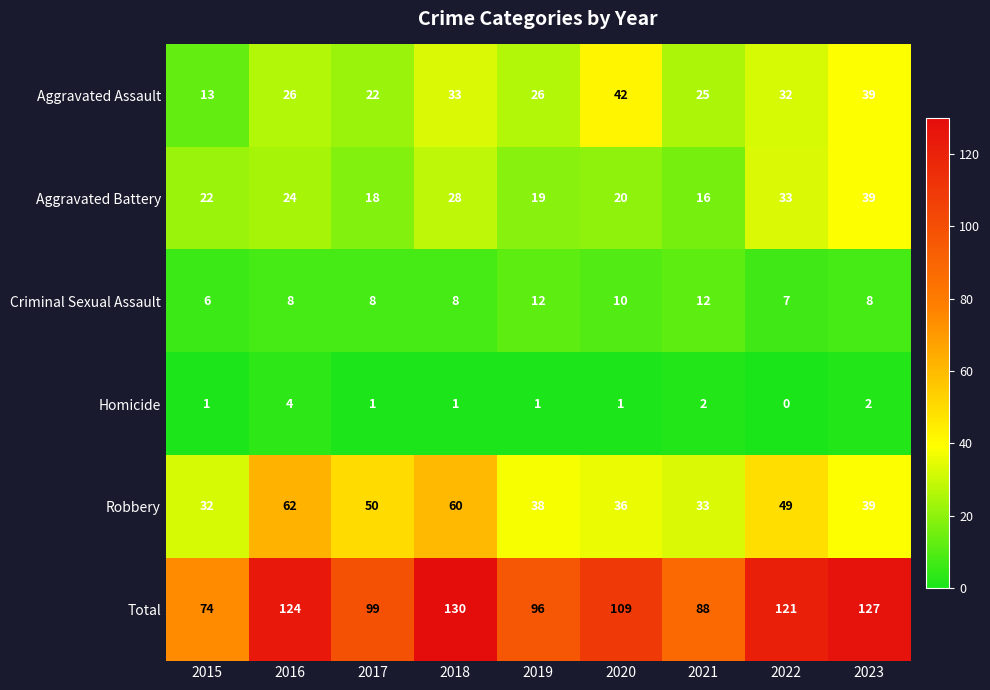

How many Criminal Sexual Assault values are between 8 and 10?

5